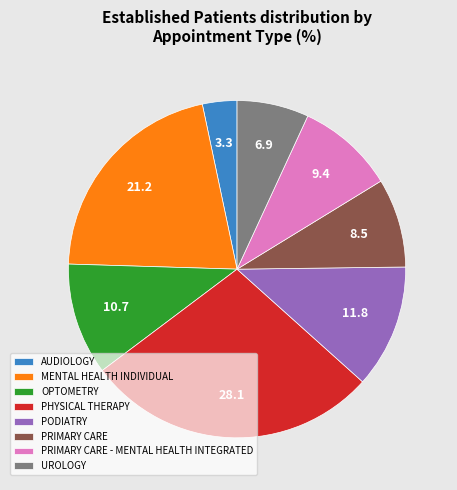

How many slices are in this pie chart?

8